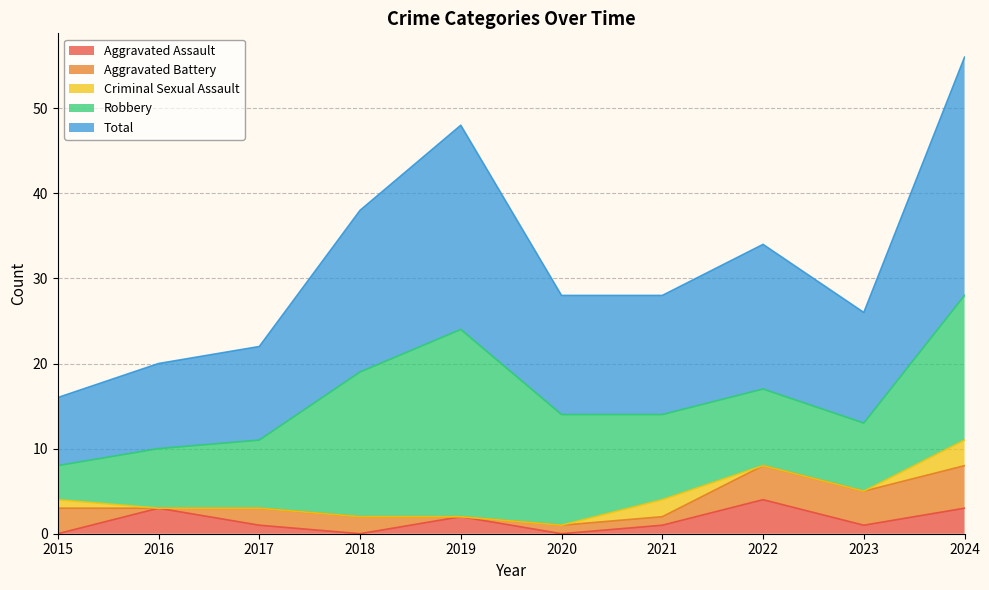

True or false: Robbery and Total cross at least once.

False